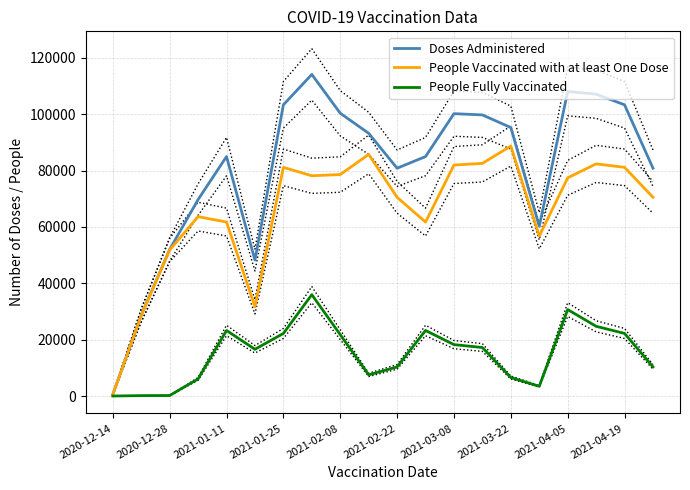

At which label does People Vaccinated with at least One Dose reach its peak?

2021-03-22